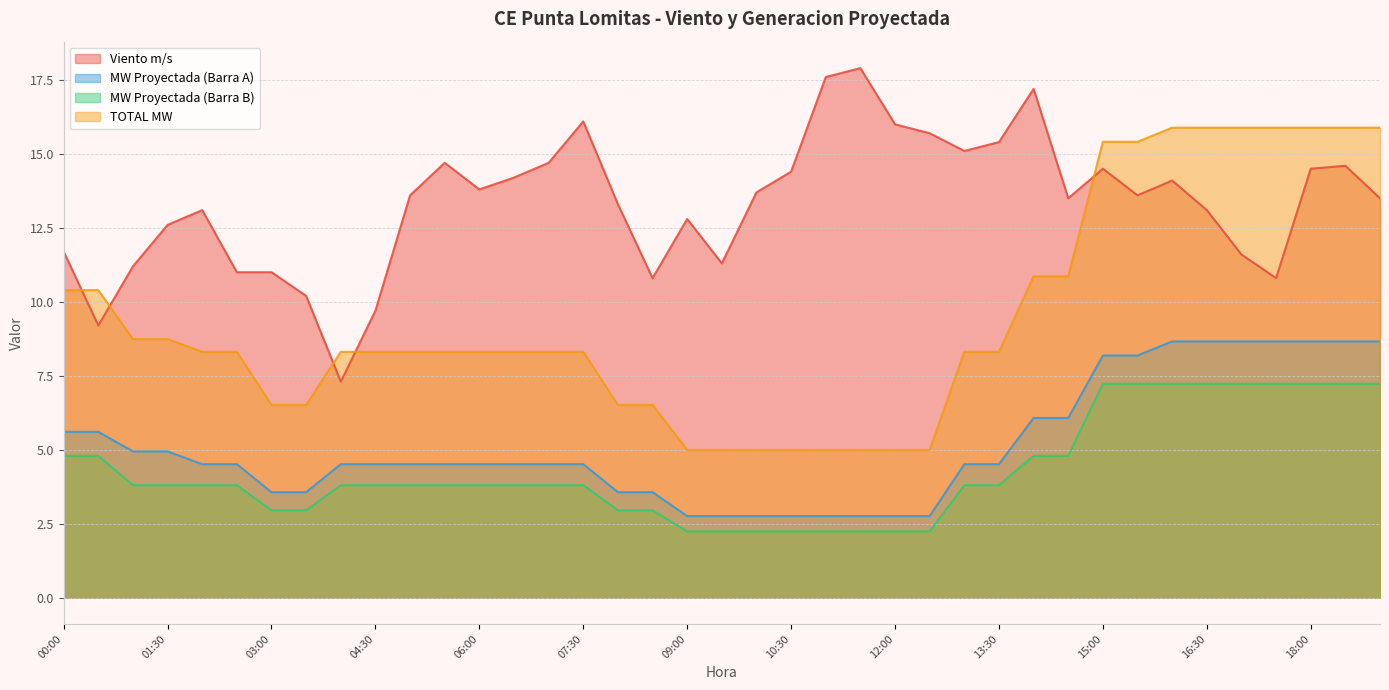

How many lines are shown in the chart?

4